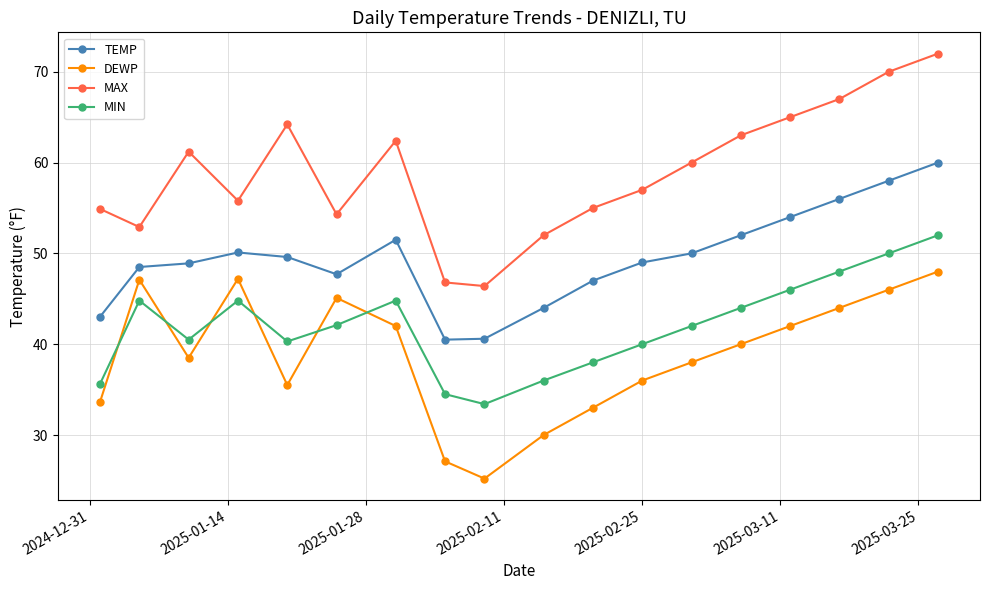

How many interior local peaks does the MAX series have?

3